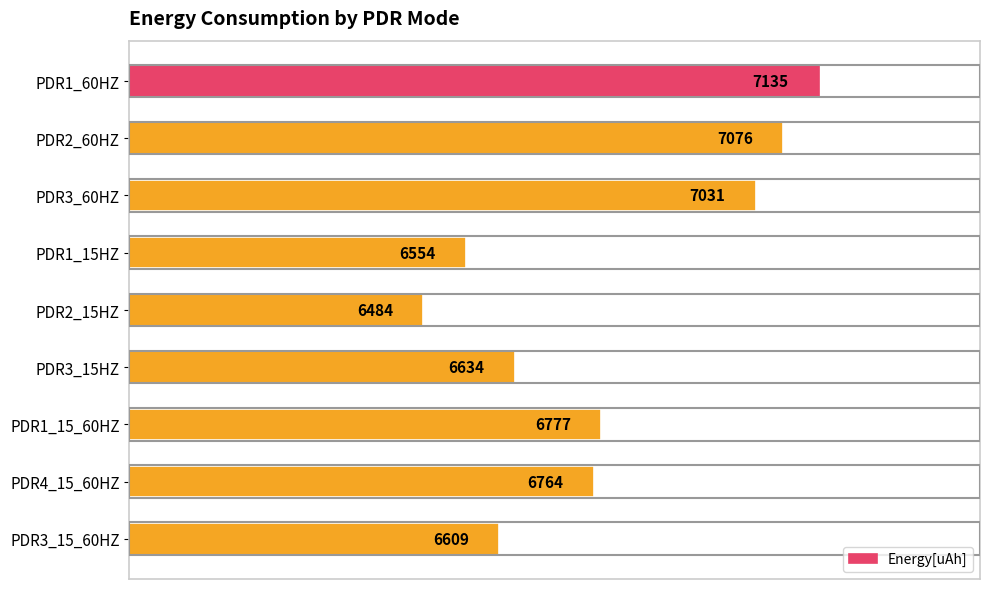

What is the difference between the values at PDR3_15_60HZ and PDR1_15HZ?

55